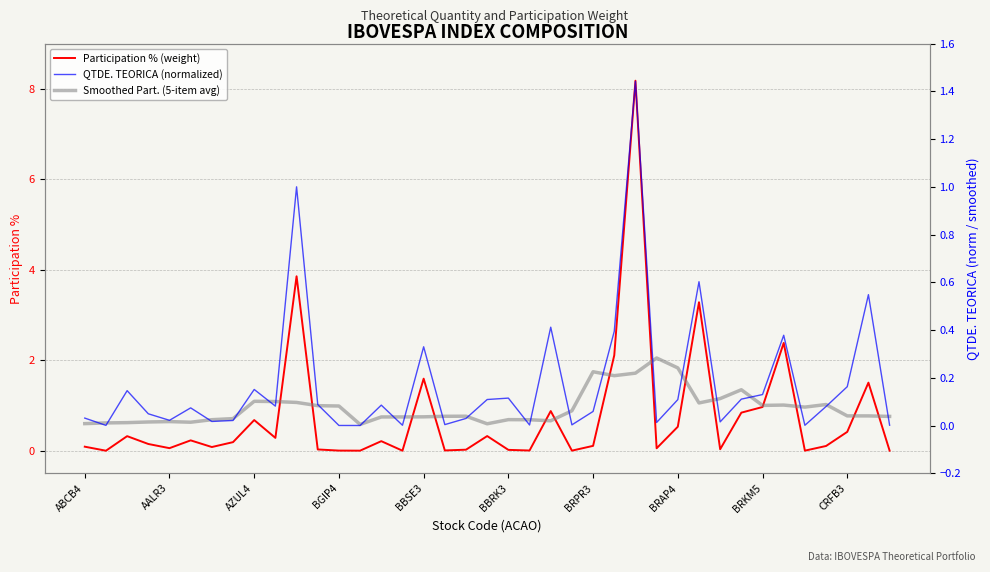

What is the sum of all QTDE. TEORICA (normalized) values?

6.8